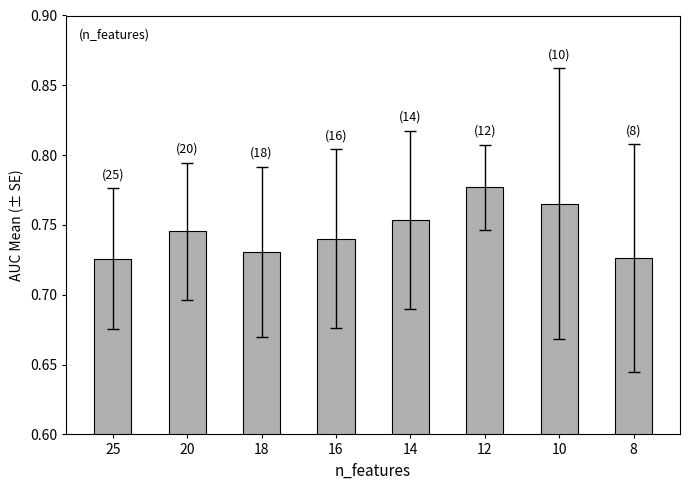

True or false: the data shows 0.3 at 20.

False